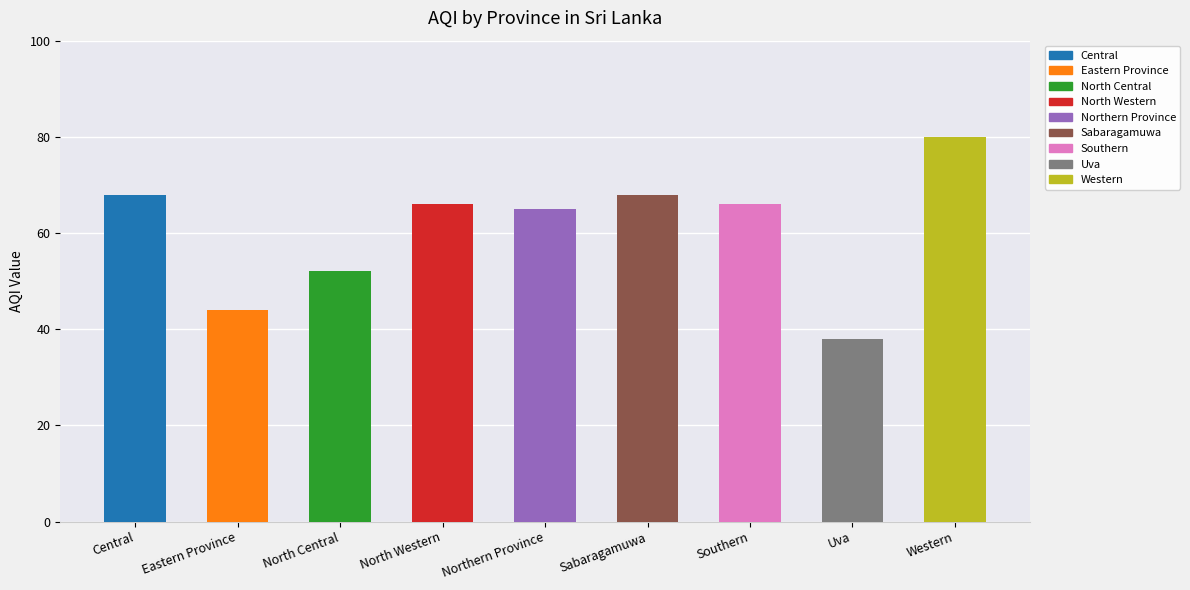

At which category does the chart reach its minimum across all series?

Uva